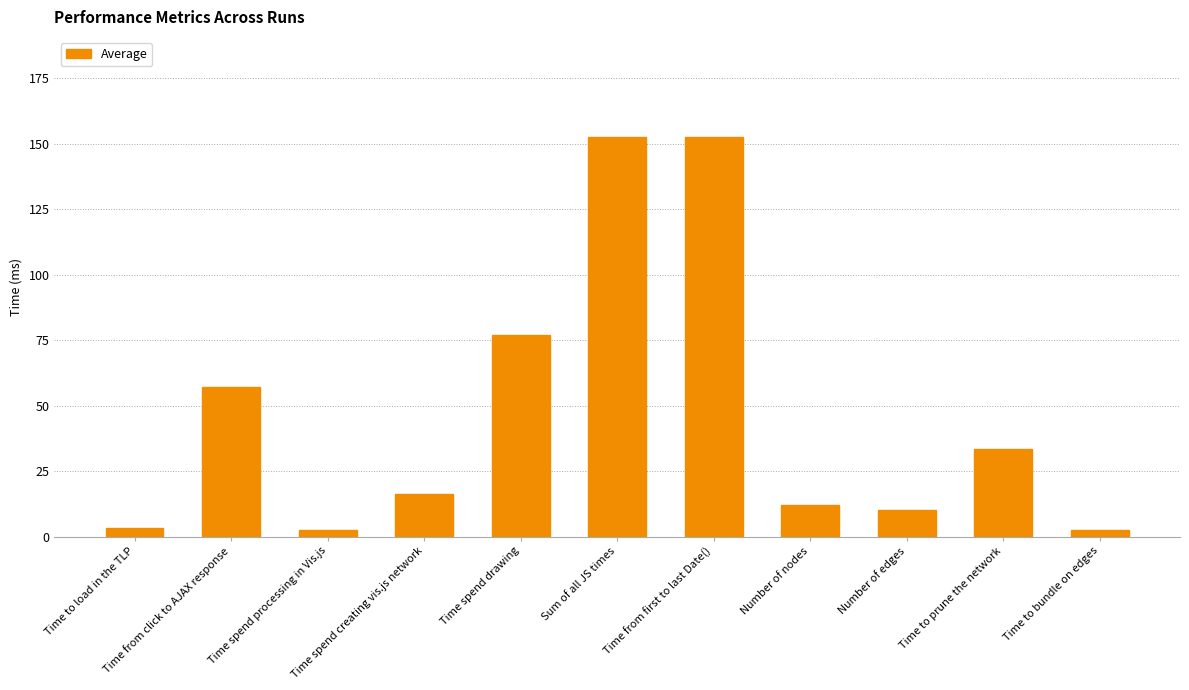

The value at Time to load in the TLP is 3.3. True or false?

True